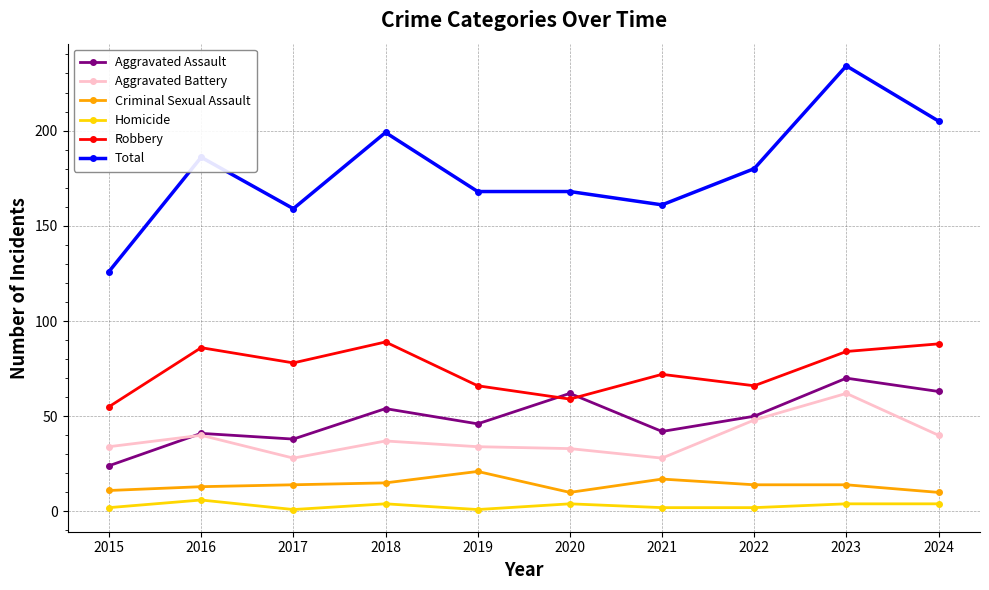

What is the difference between the maximum and minimum values in the Homicide series?

5